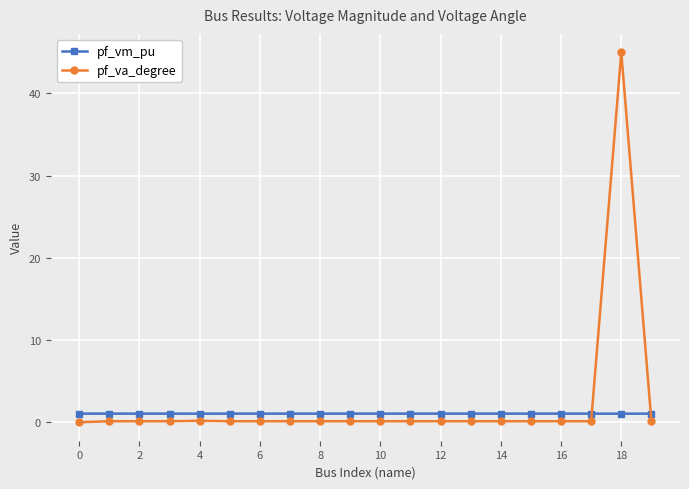

What is the value of the pf_va_degree point at the 8th from the left?

0.1